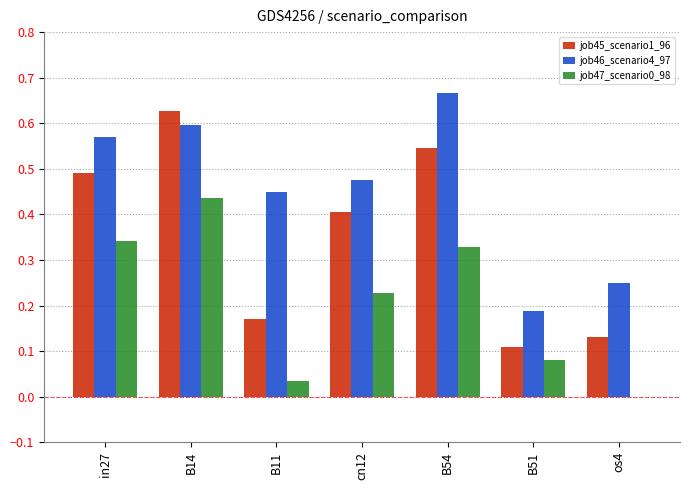

Which category has the highest value in the job47_scenario0_98 series?

B14